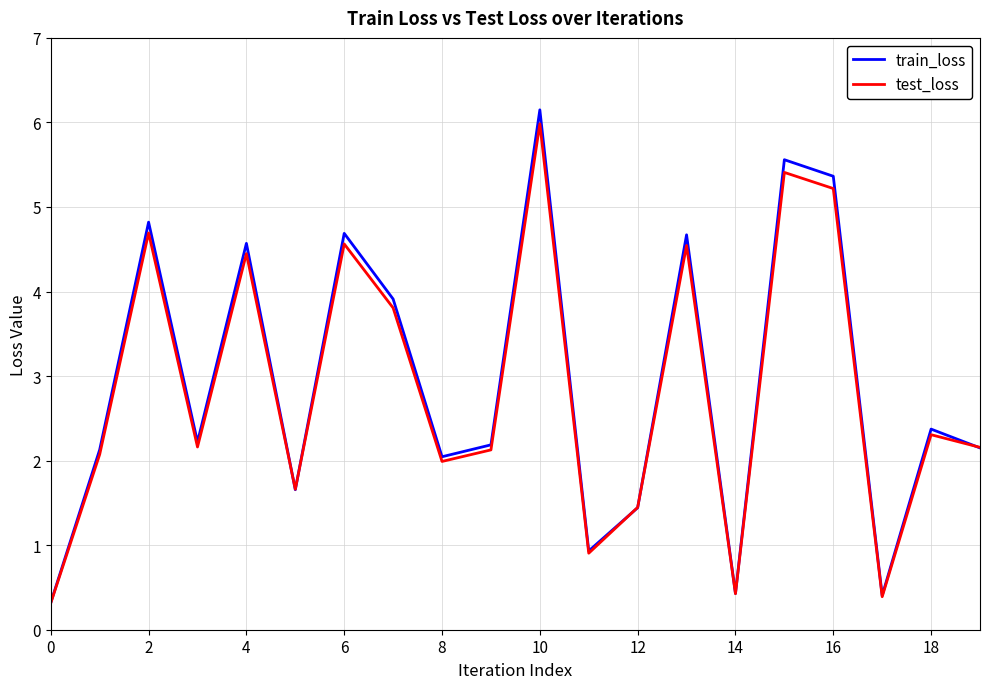

What is the lowest value of the train_loss series?

0.3